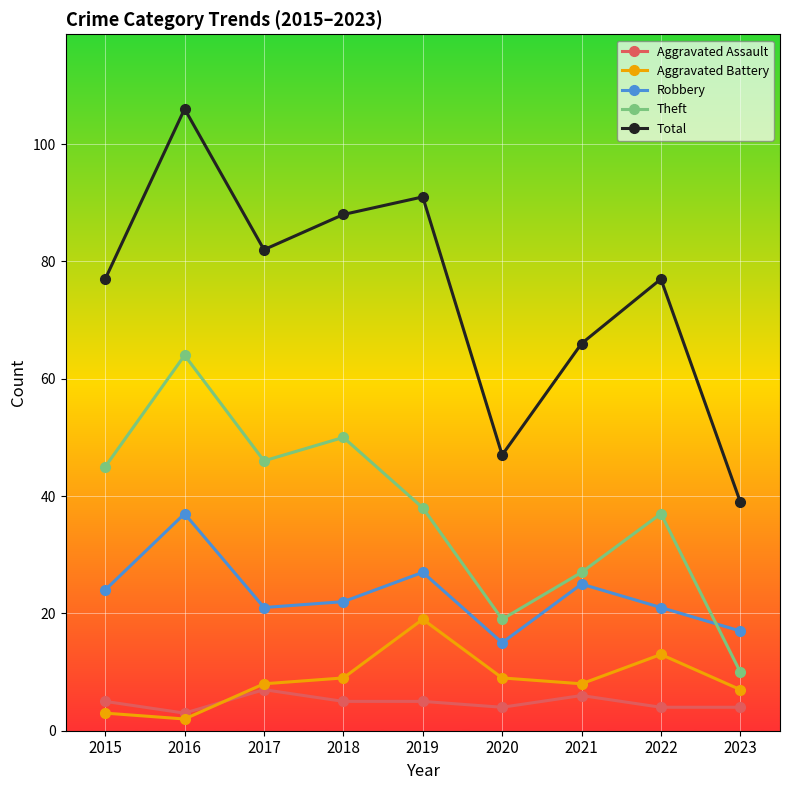

What is the difference between the Aggravated Battery values at 2020 and 2017?

1